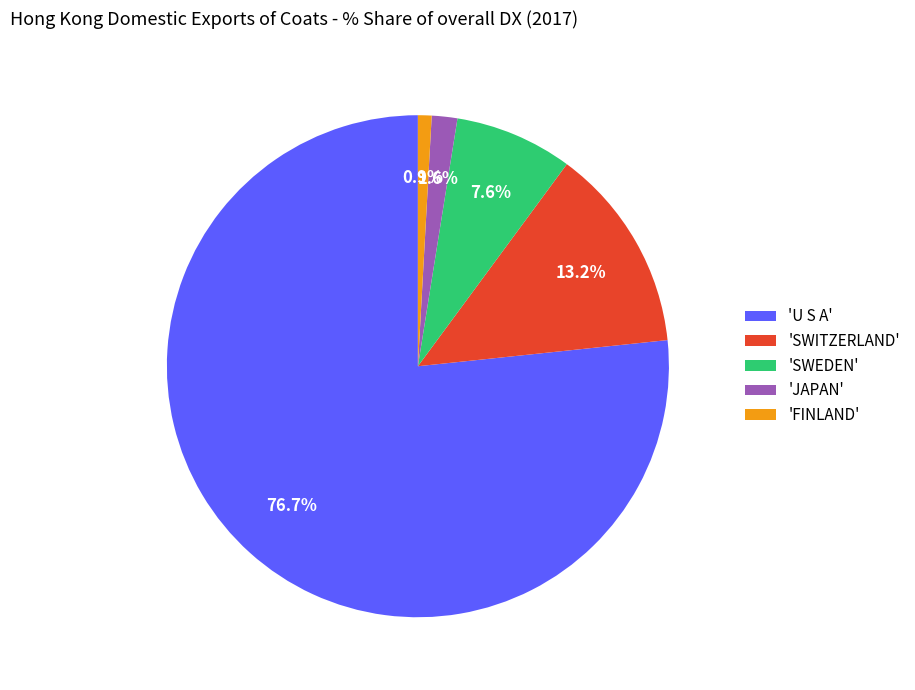

Count the number of slices in the pie.

5